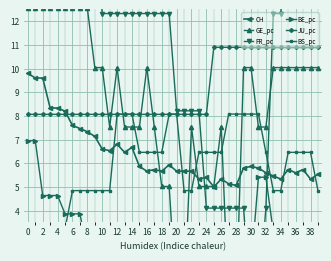

True or false: CH and FR_pc cross at least once.

True